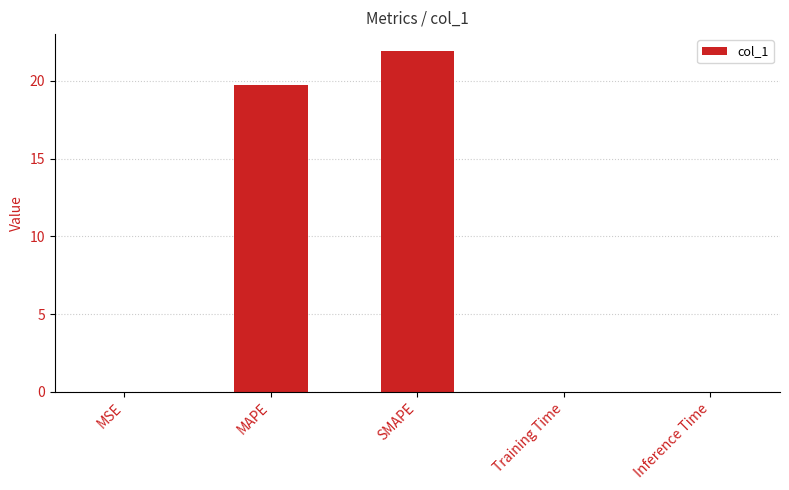

What is the ratio of the value at MAPE to the value at SMAPE?

0.9